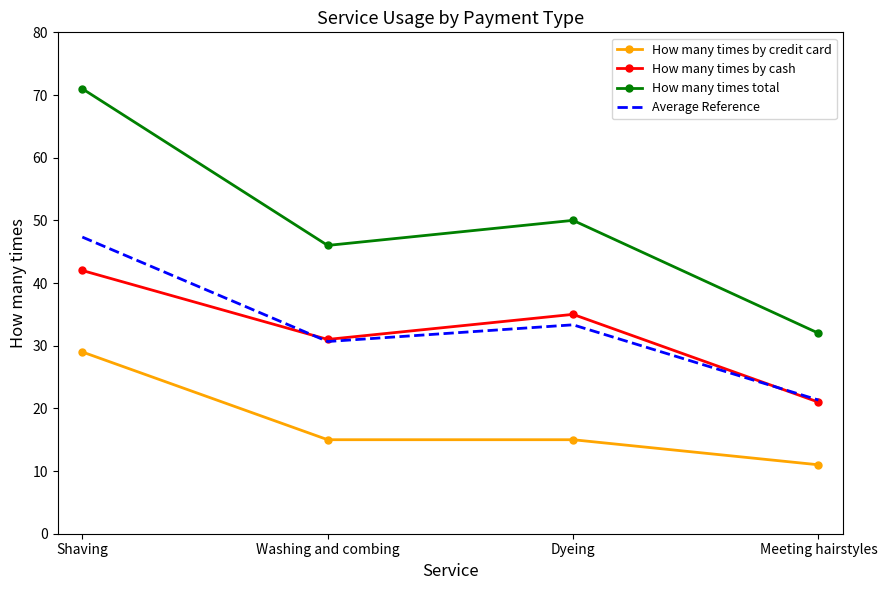

What are all the series names shown in the legend?

How many times by credit card, How many times by cash, How many times total, Average Reference